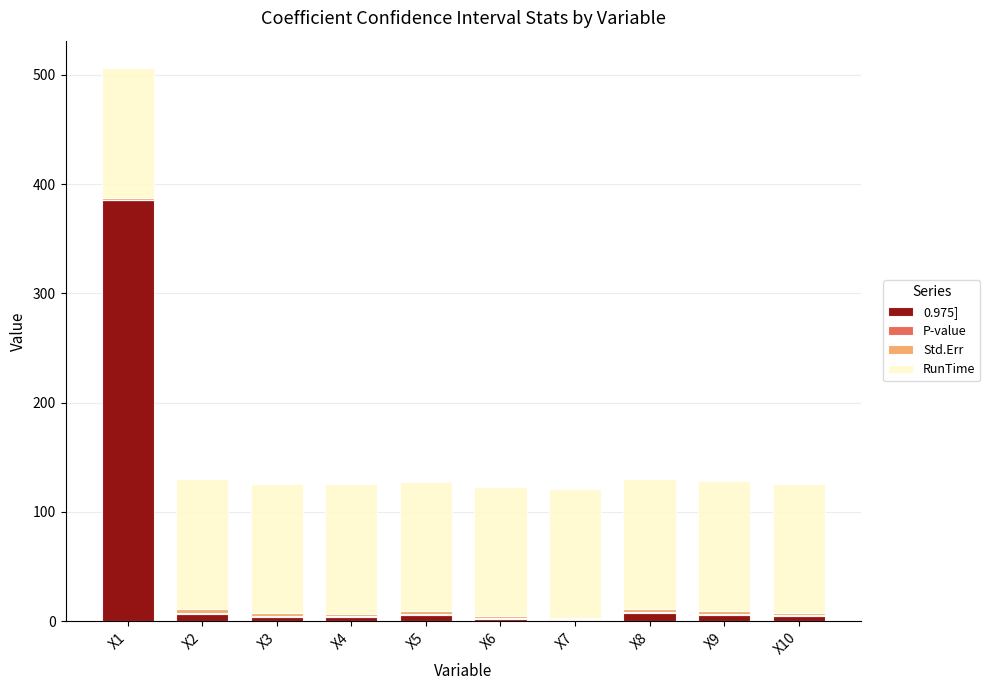

What is the highest value of the 0.975] series?

385.7